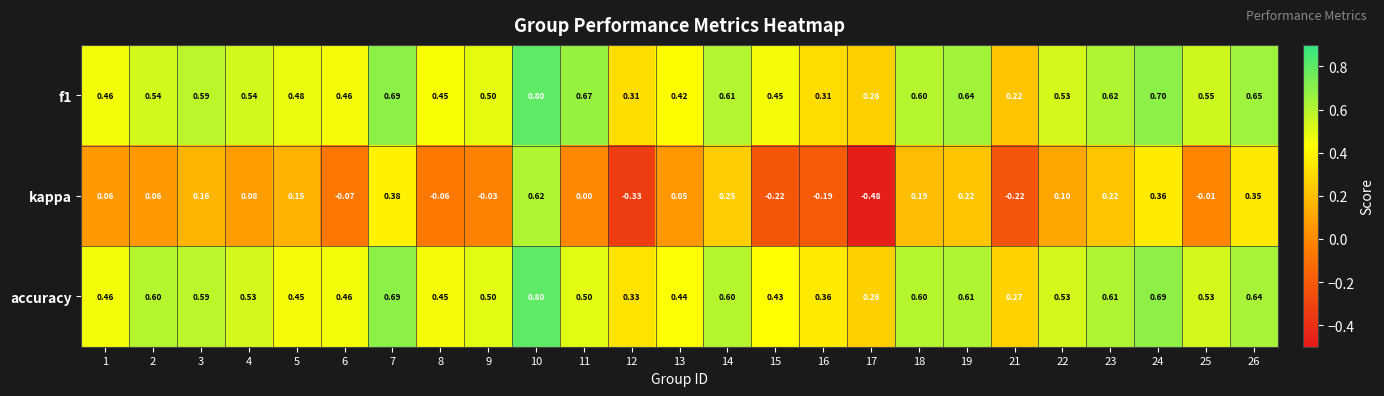

Which series has the largest range (max minus min)?

kappa